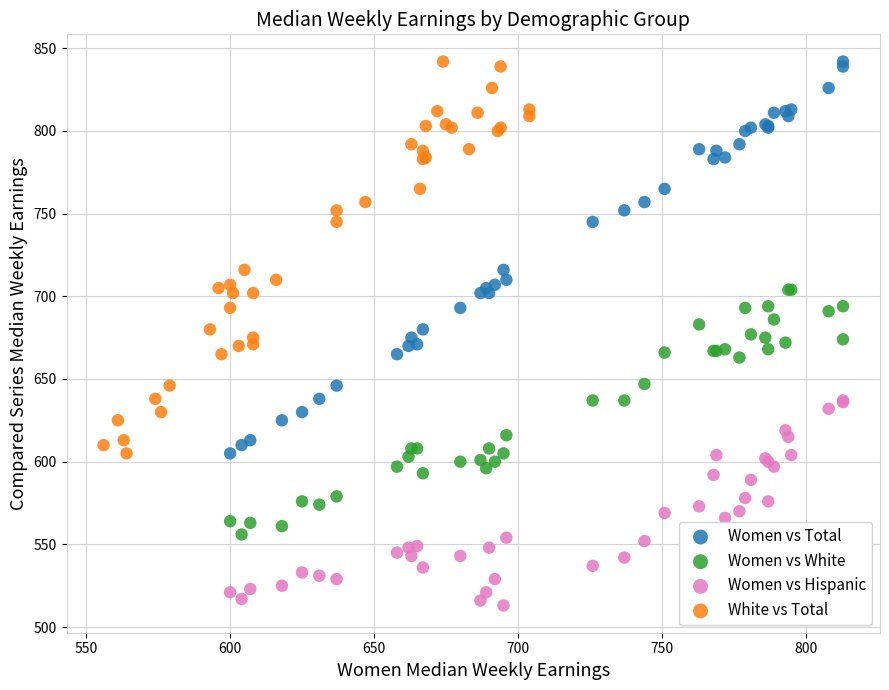

Which series reaches the minimum Y coordinate?

Women vs Hispanic